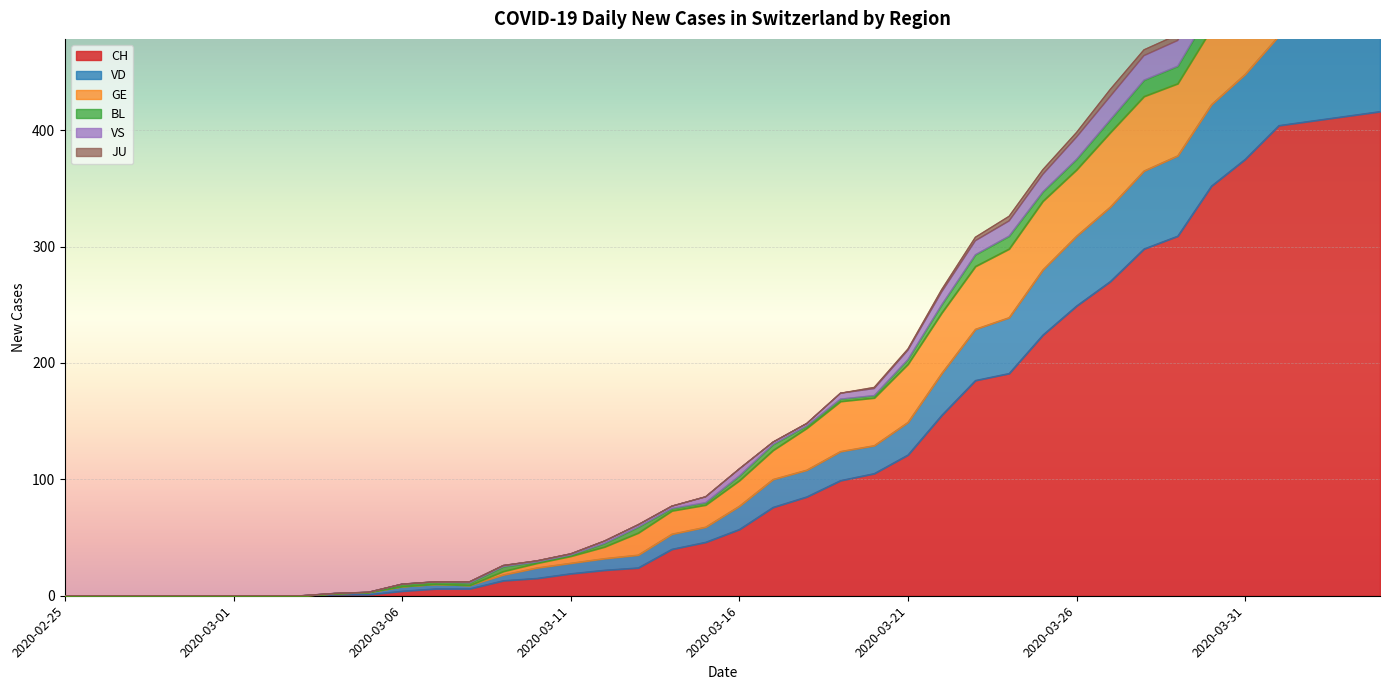

What is the maximum value for CH?

416